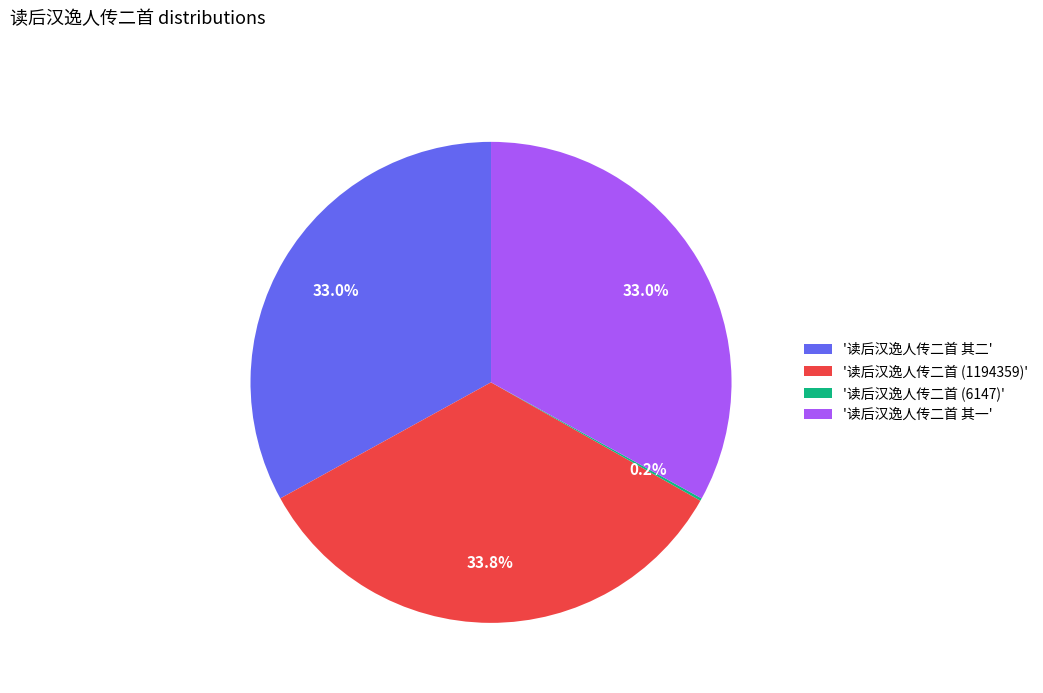

Approximately how many times larger is the value at '读后汉逸人传二首 其一' compared to '读后汉逸人传二首 其二'?

1.0